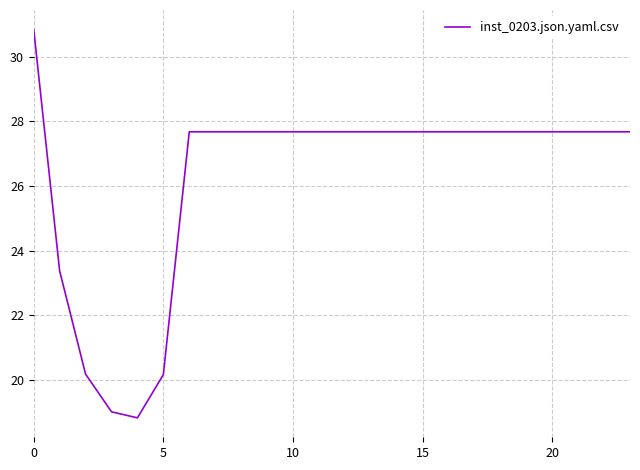

Reading left to right, transcribe all the data shown in this chart.

30.8	23.4	20.2	19.0	18.8	20.2	27.7	27.7	27.7	27.7	27.7	27.7	27.7	27.7	27.7	27.7	27.7	27.7	27.7	27.7	27.7	27.7	27.7	27.7